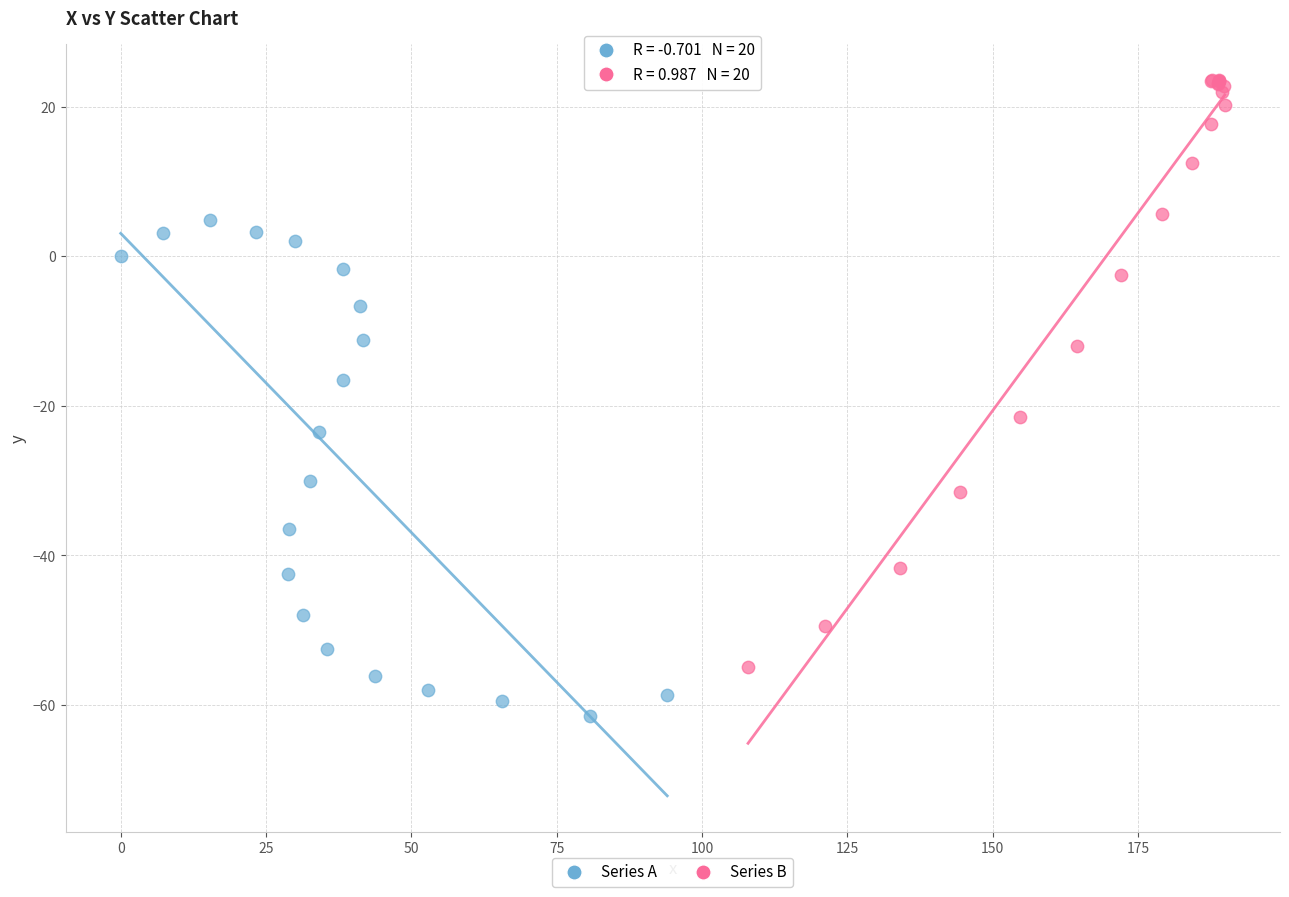

Which series reaches the maximum Y coordinate?

Series B